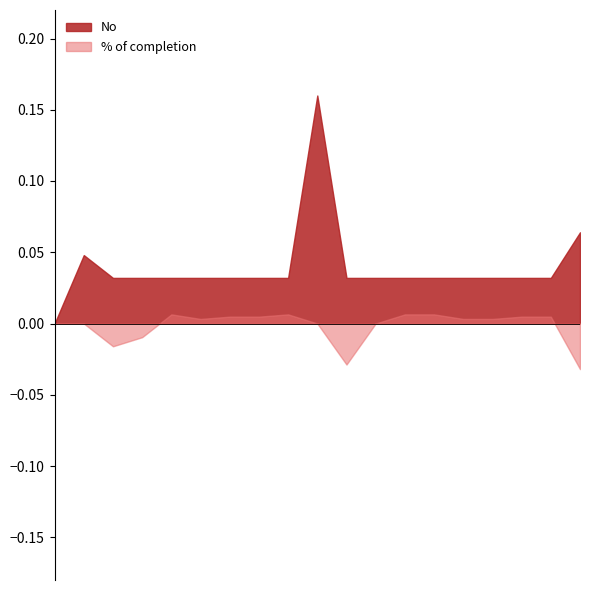

How many lines are shown in the chart?

2